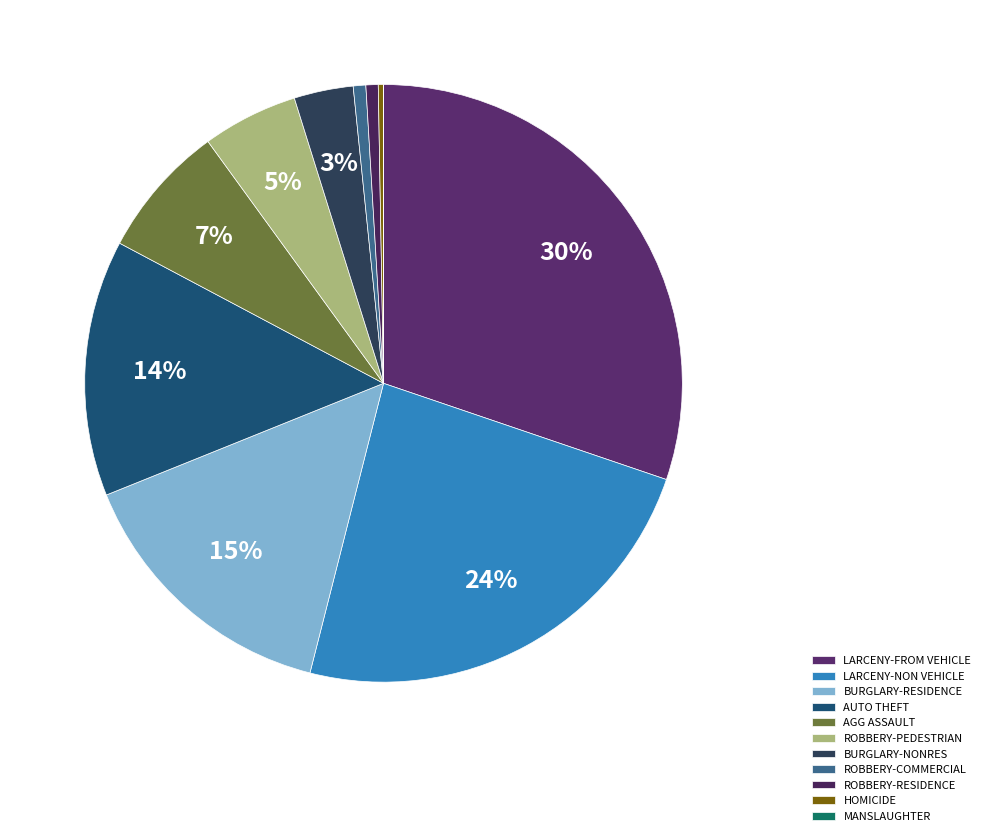

To the nearest percent, what is the average slice percentage?

9%